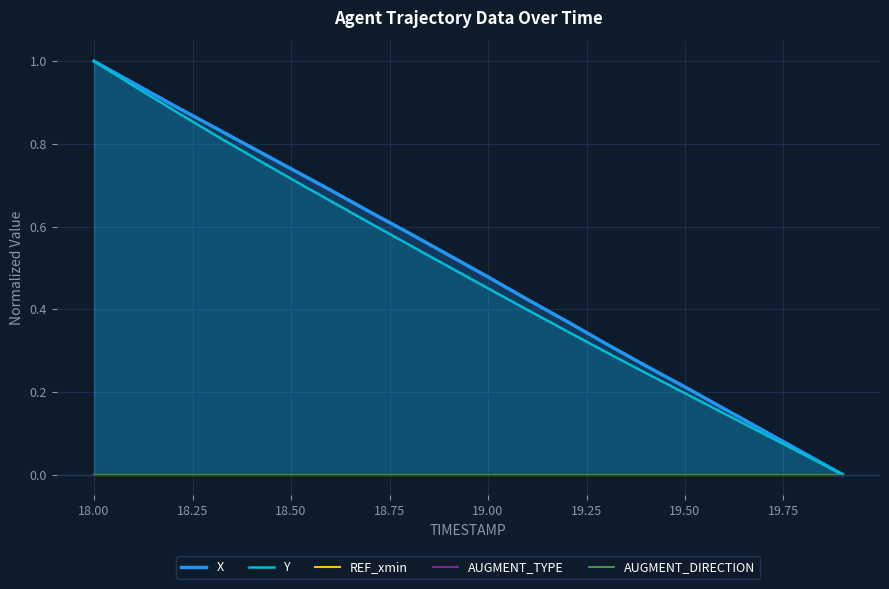

What is the maximum value for Y?

1.0